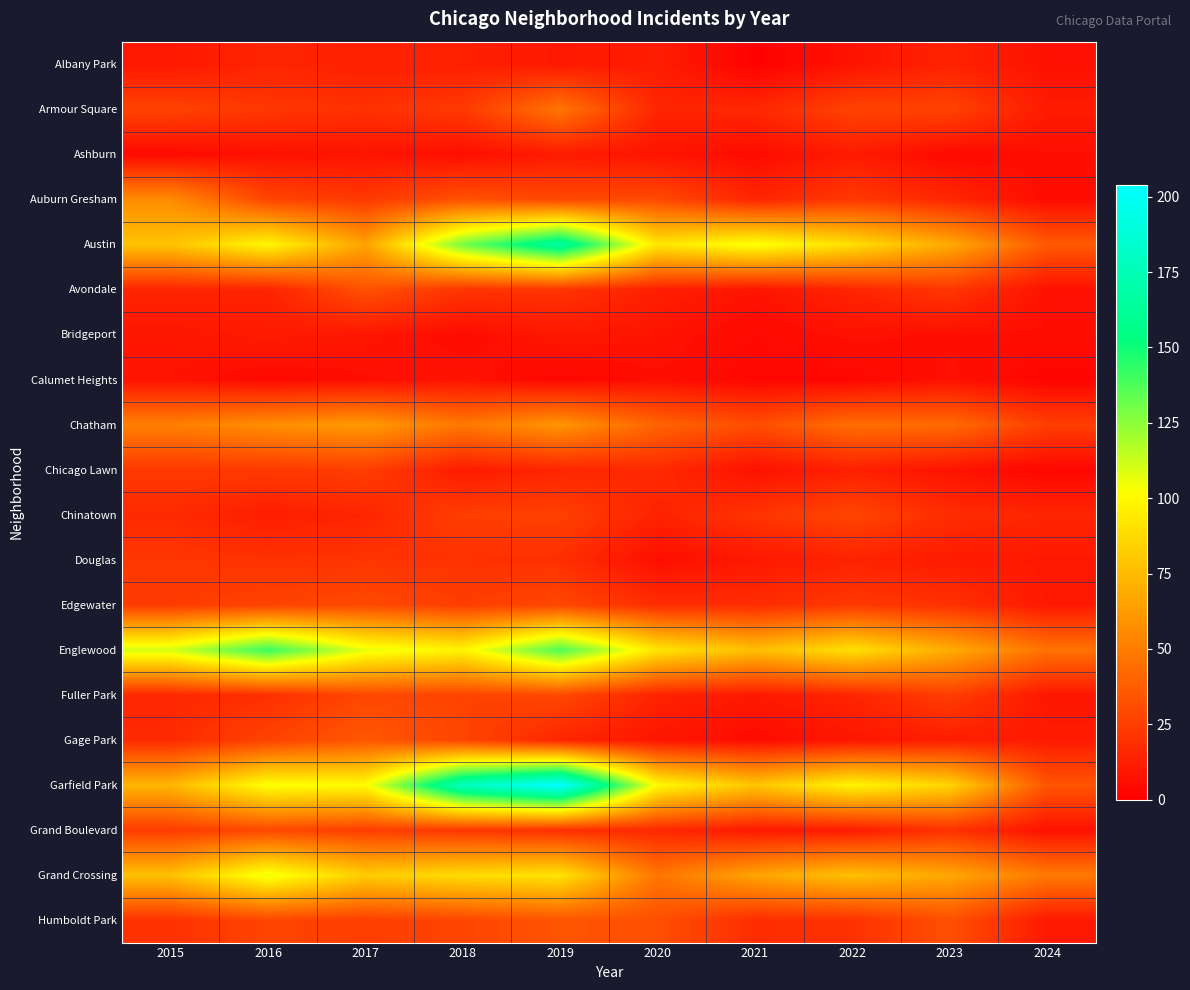

Count the number of data series in this chart.

20